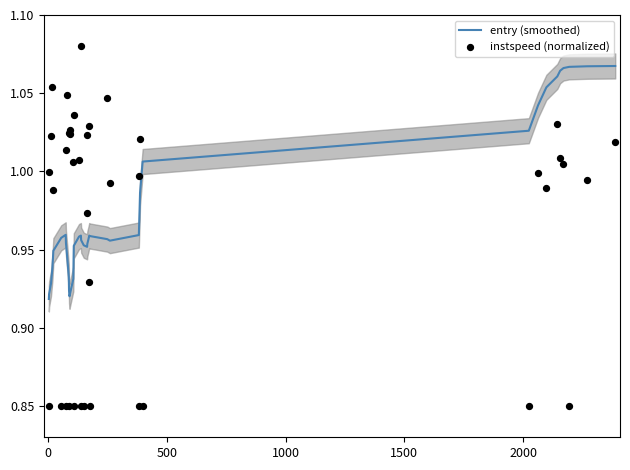

Which series contains the lowest Y value?

instspeed (normalized)